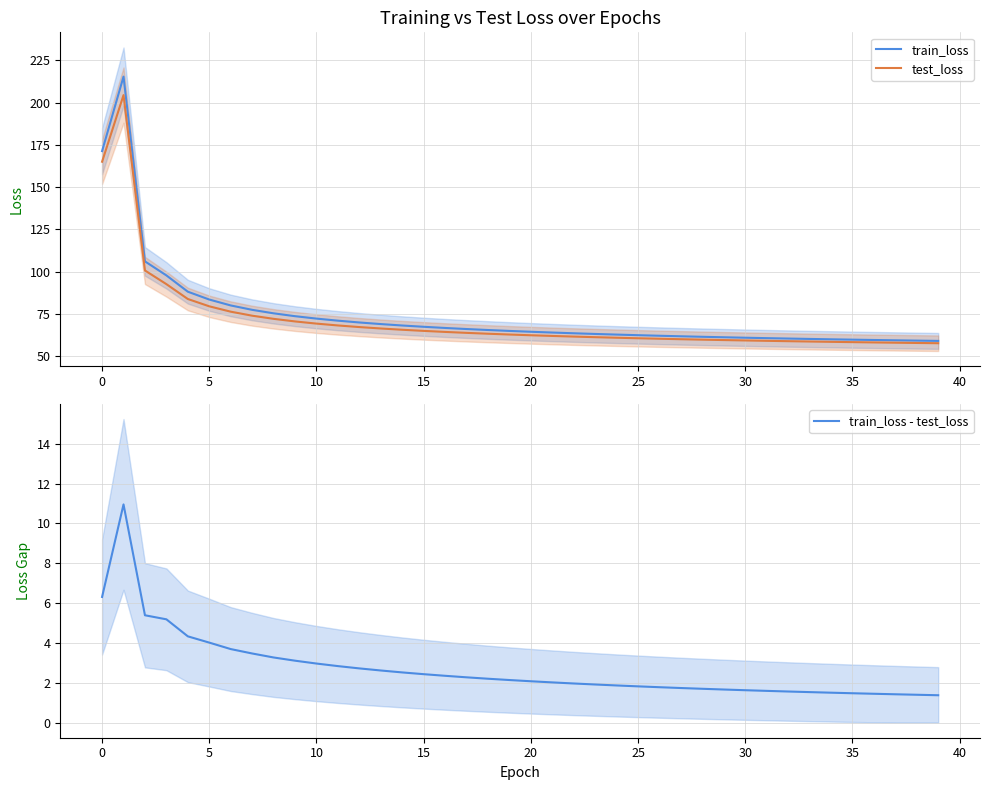

Rank the series at 15 from highest to lowest value.

train_loss, test_loss, train_loss - test_loss